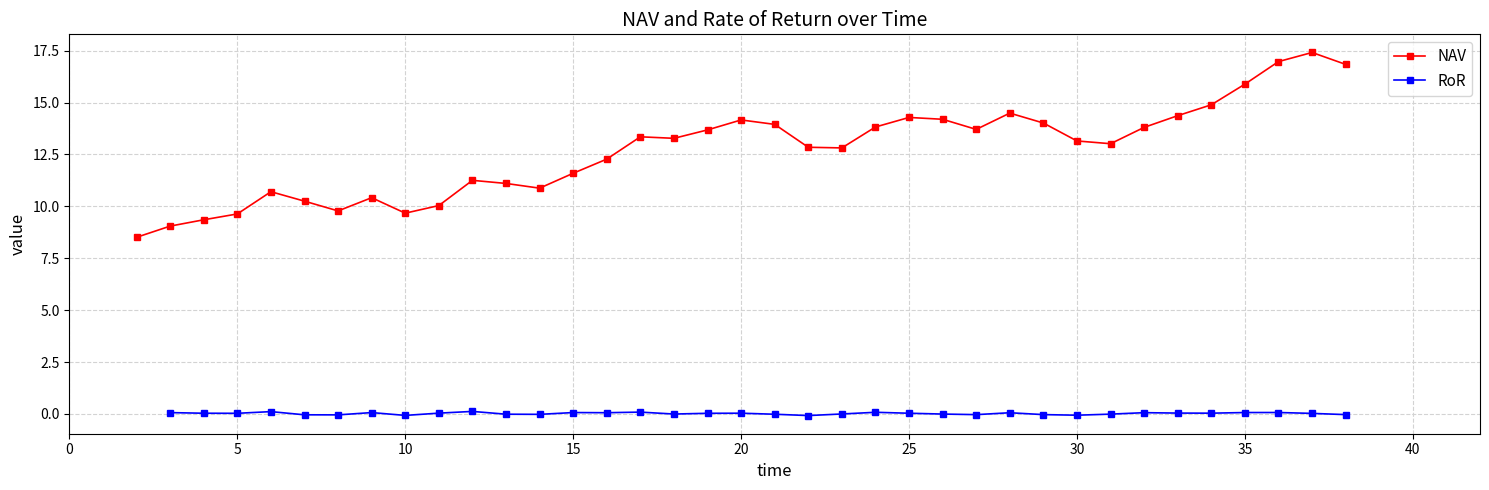

What is the difference between the second highest and minimum values in the NAV series?

8.5